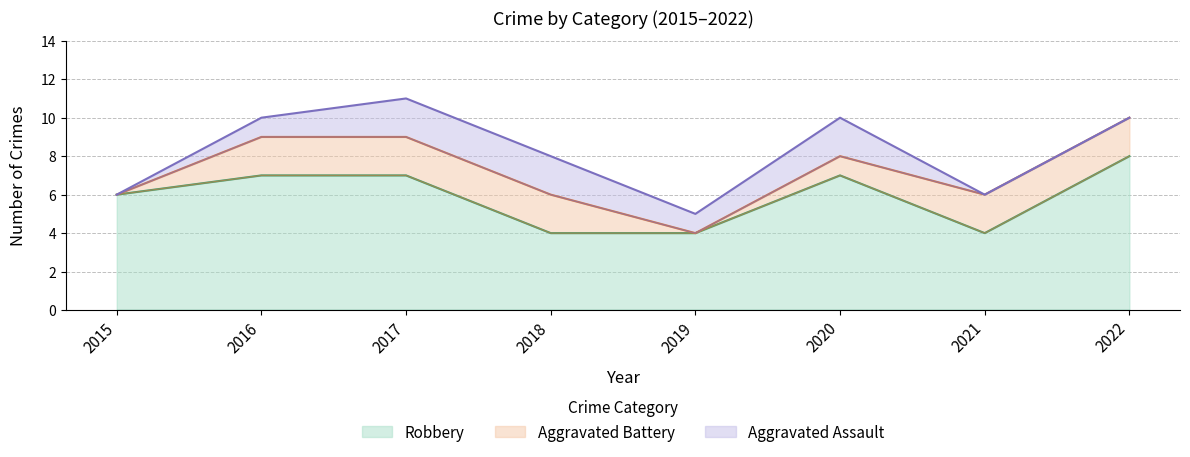

How many categories are shown in the chart?

8